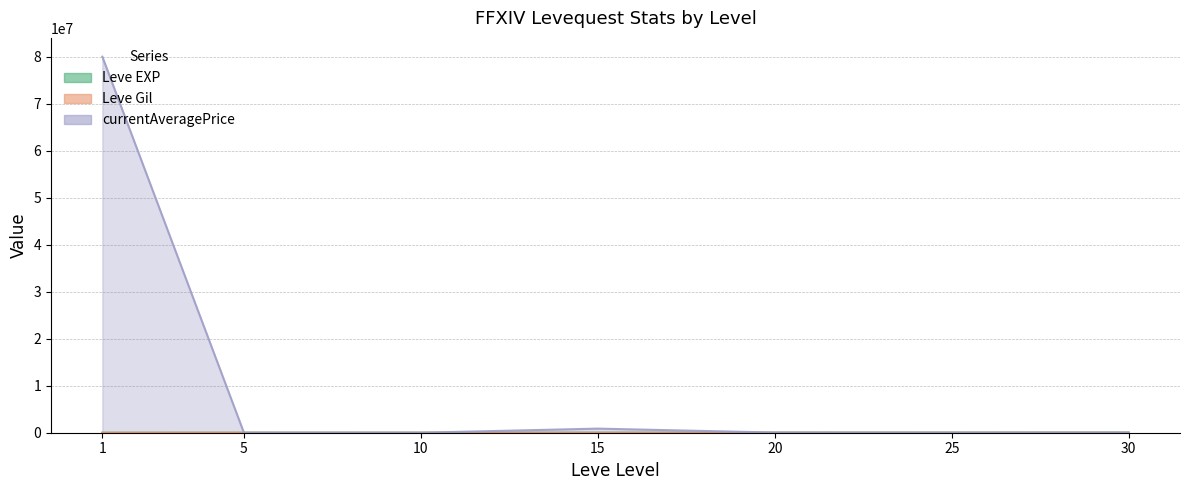

Does the chart have visible grid lines?

Yes